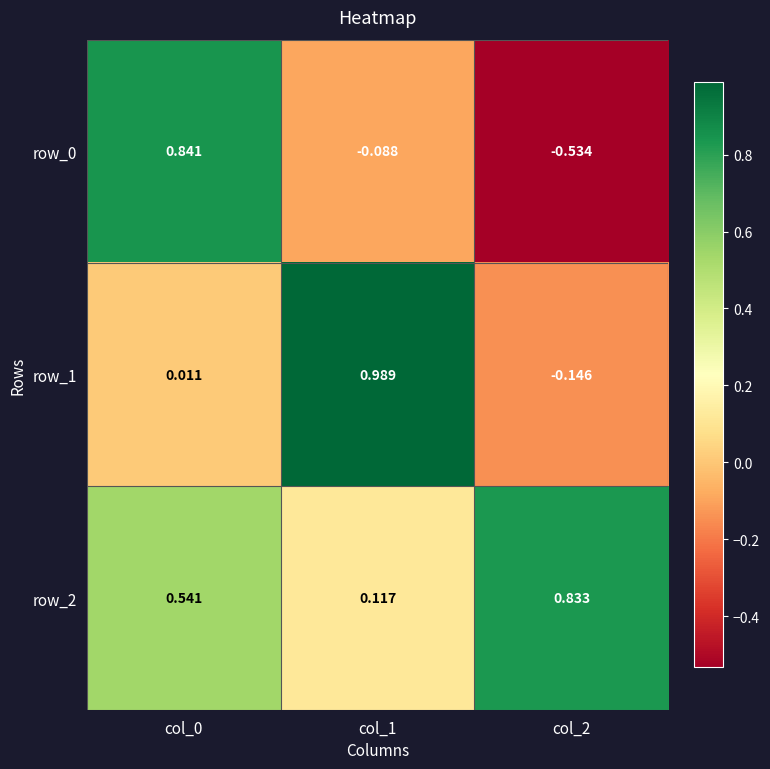

Is the value of row_1 at col_2 greater than the value of row_2 at col_2?

No